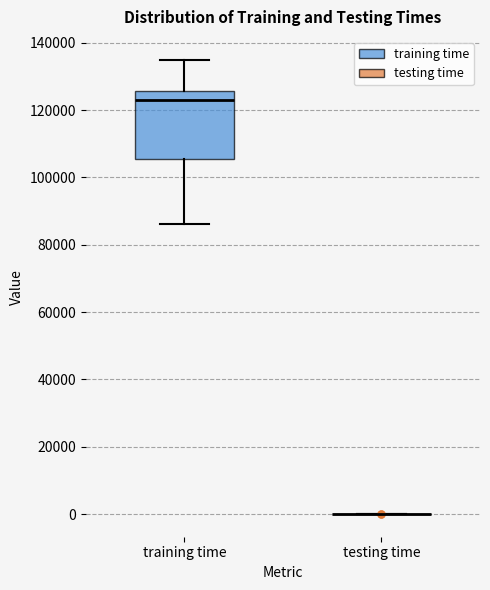

Reading left to right, transcribe this box plot: for each box, give where its median line is, the range the box spans, and where its two whiskers end, as read against the y-axis. The values are not printed on the chart, so give them approximately, as read against the axis.

training time: median 124000, box 106000 to 126000, whiskers 86000 to 136000
testing time: box collapsed to a line at 0, whiskers 0 to 0